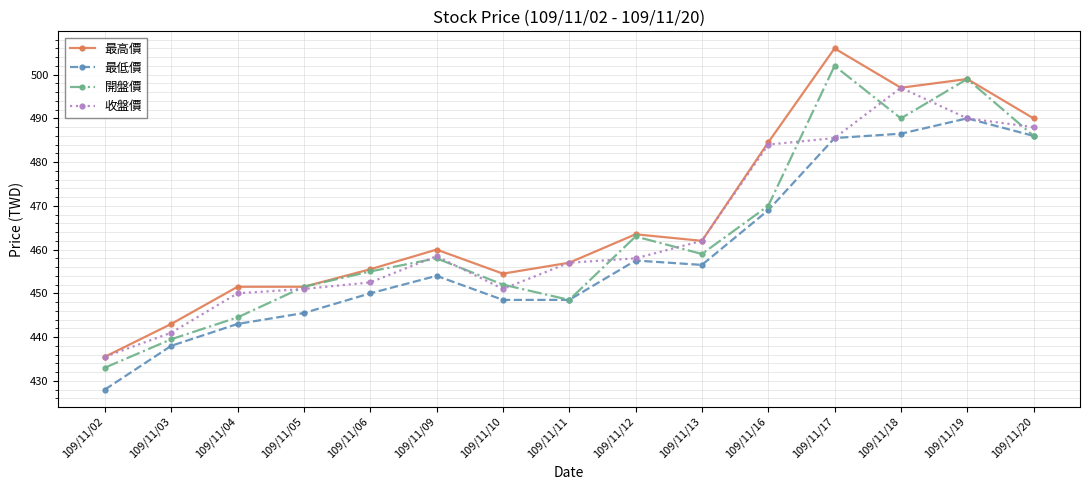

Which label corresponds to the smallest value in the chart?

109/11/02